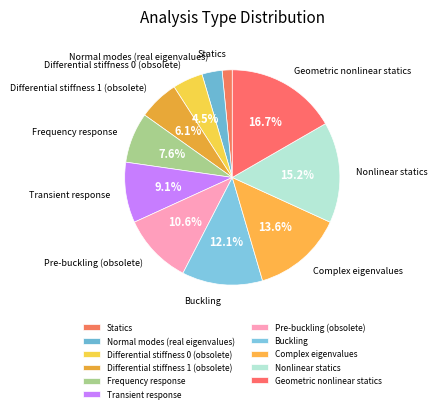

Count the number of slices in the pie.

11